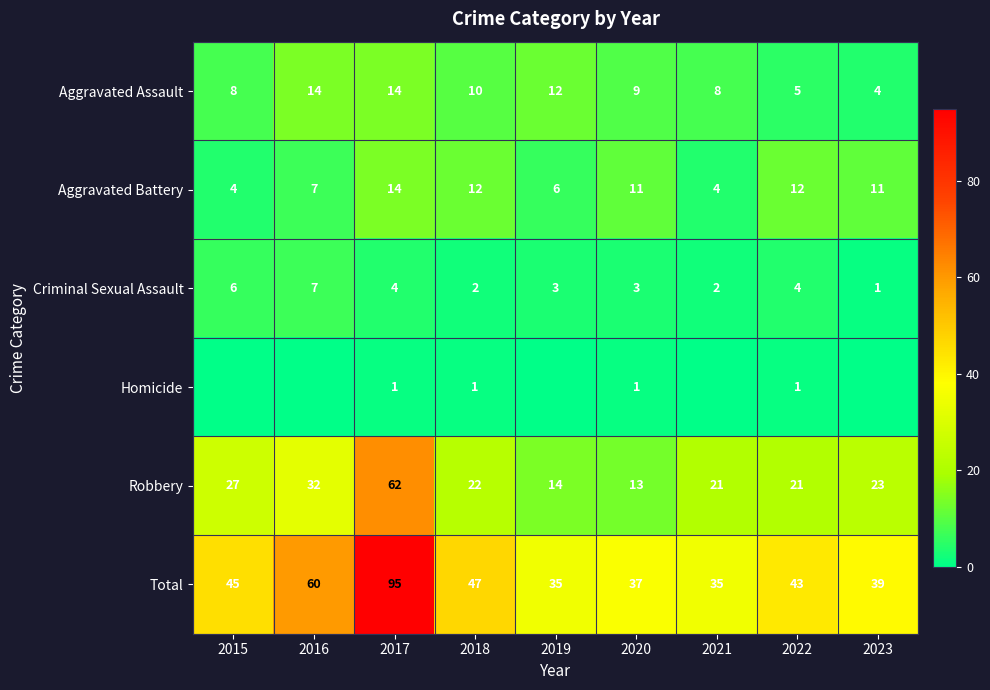

Is the value of Aggravated Assault at 2016 greater than the value of Aggravated Battery at 2023?

Yes